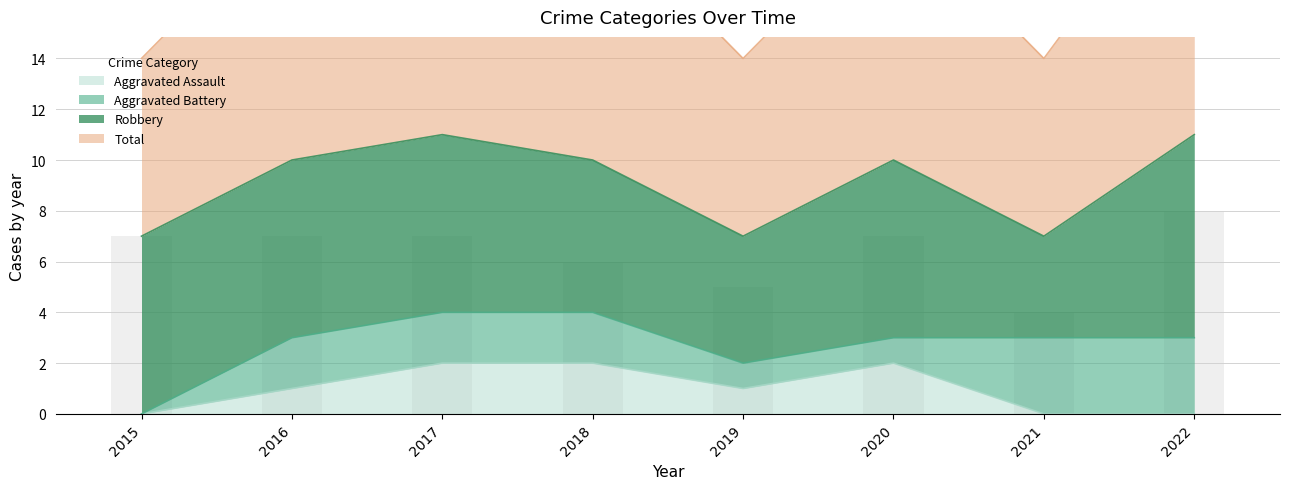

True or false: Aggravated Assault has a value of 0 at 2015.

True